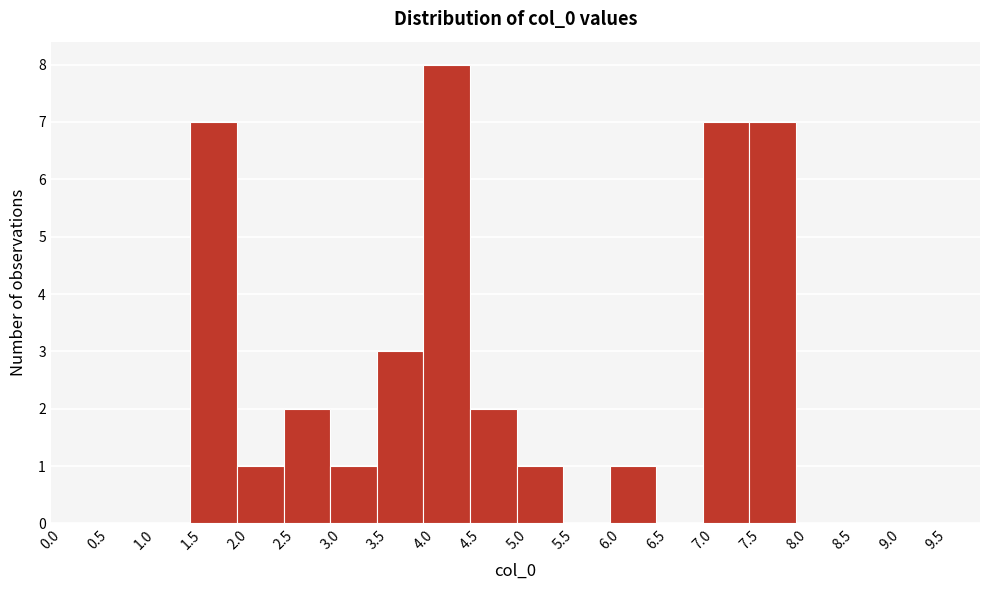

What is the height of the bar covering 3.5 to 4.0 on the x-axis? The values are not printed on the chart, so give them approximately, as read against the axis.

3